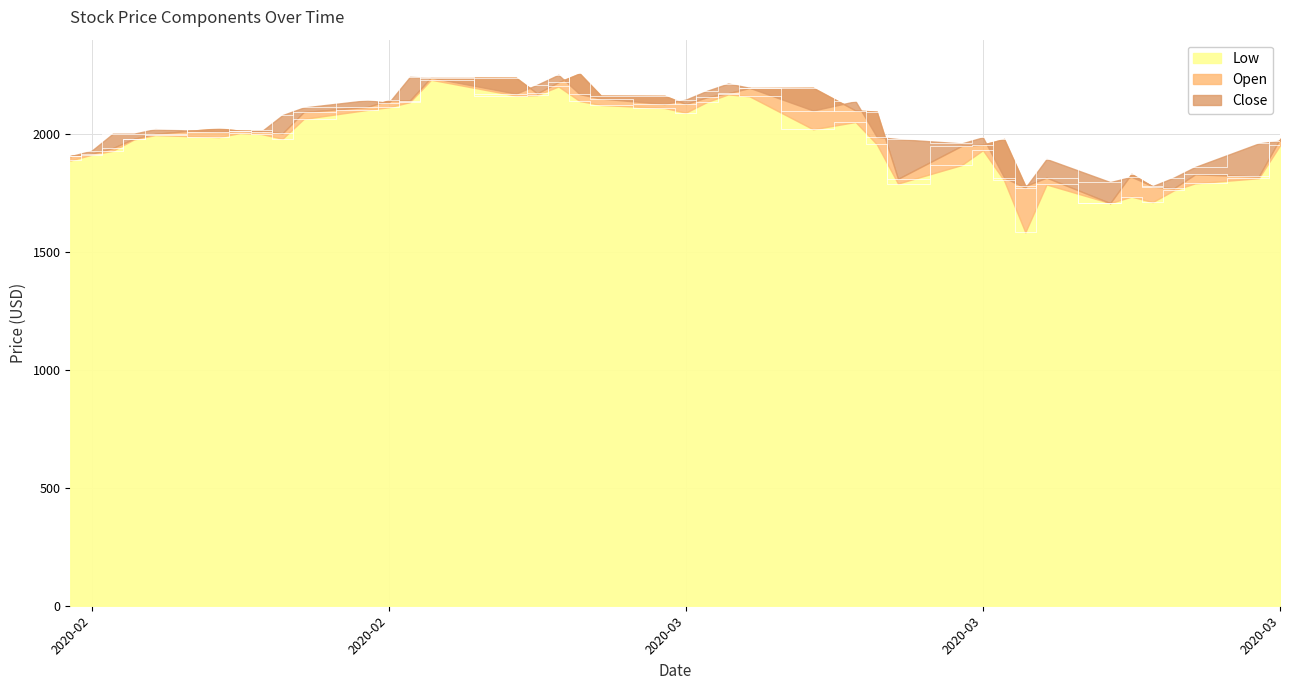

True or false: Close has a value of 544.0 at 2020-02-28.

False